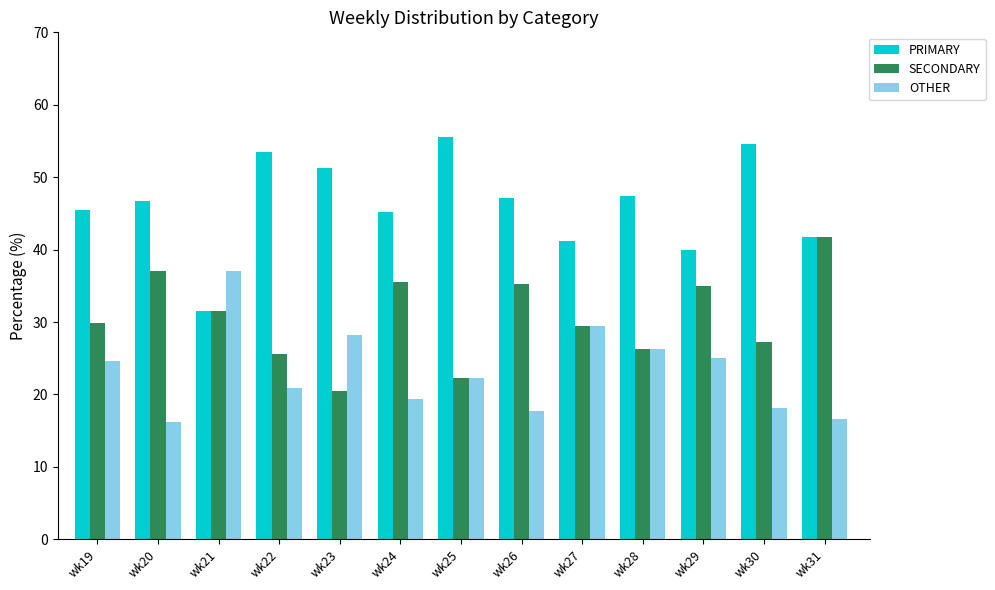

What is the difference between the highest and lowest values at wk24?

25.8